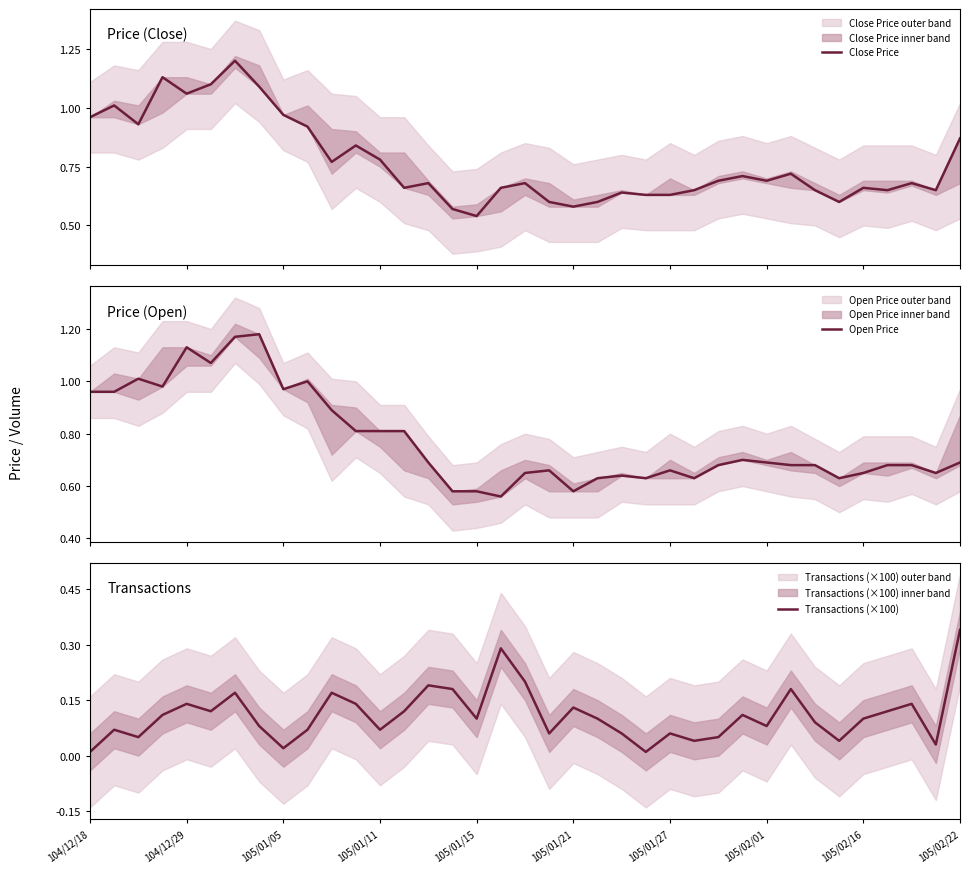

In Open Price, how many points are higher than both neighbors (excluding endpoints)?

8